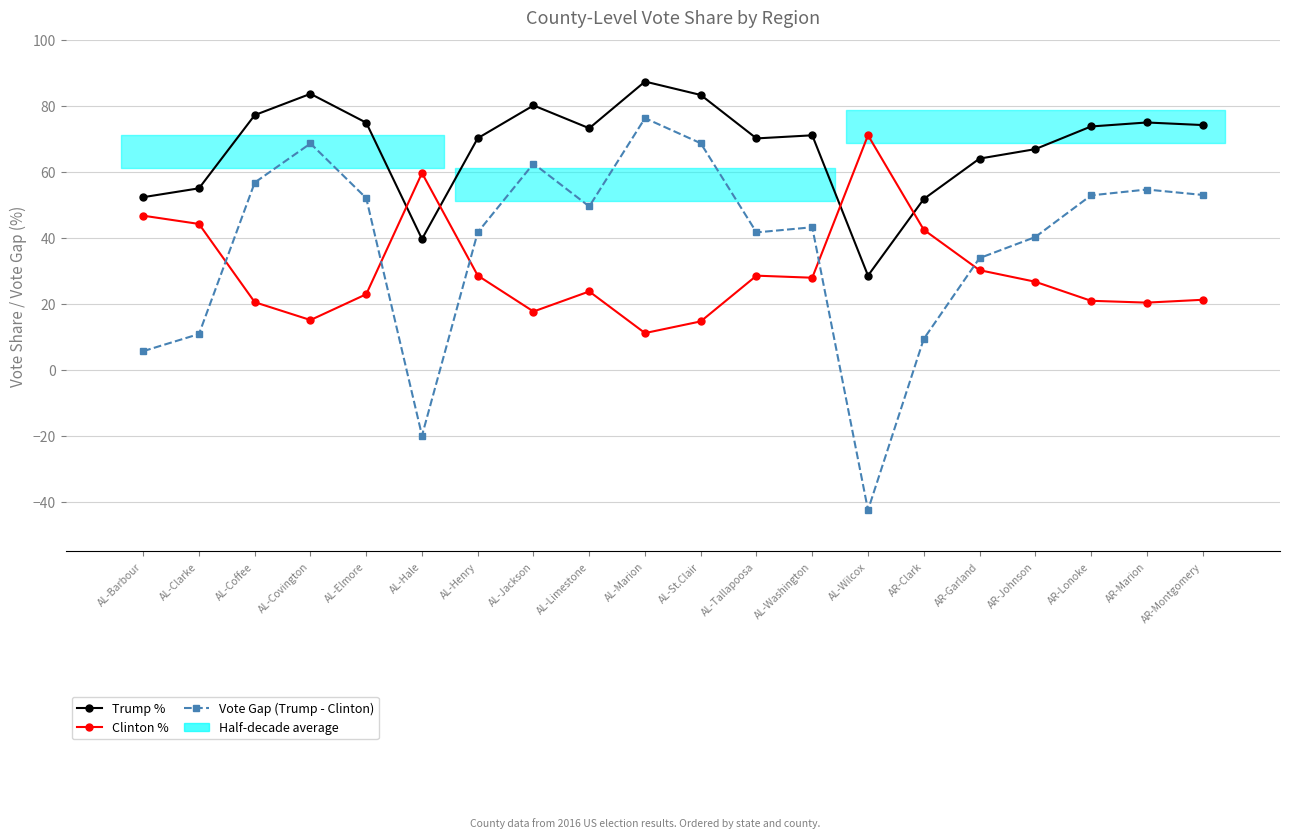

At how many categories does at least one series exceed 71?

12